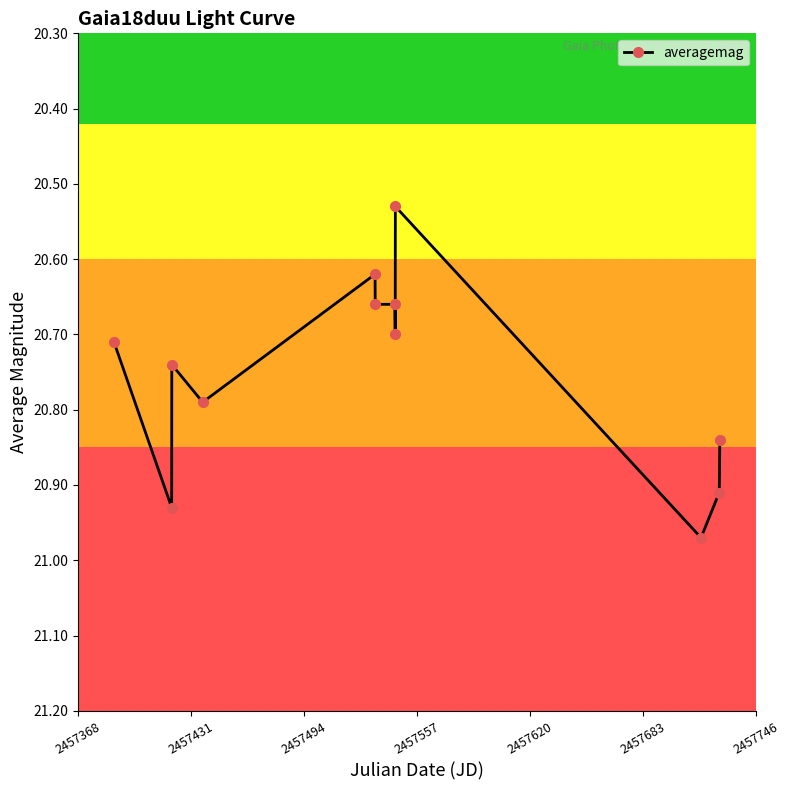

What is the difference between the maximum and minimum values?

0.4